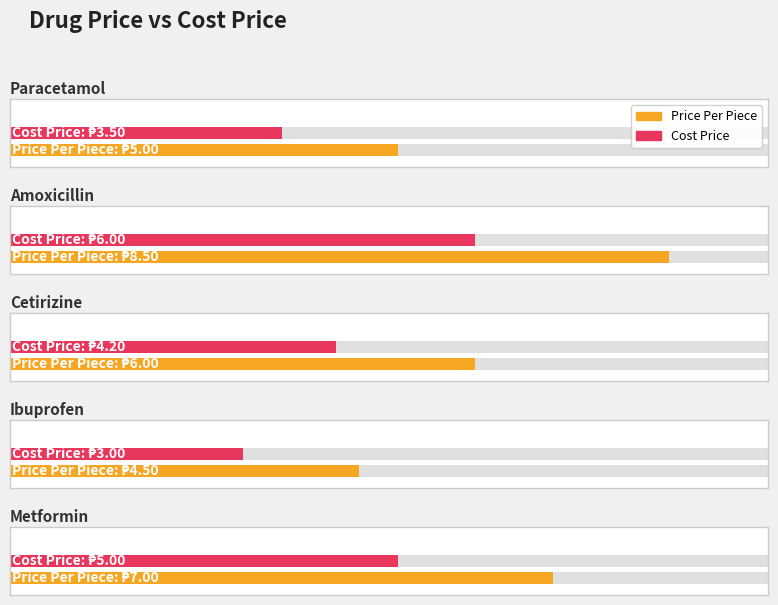

Reading left to right, what are all the values shown in this chart?

price_per_piece: 5.0	8.5	6.0	4.5	7.0
cost_price: 3.5	6.0	4.2	3.0	5.0